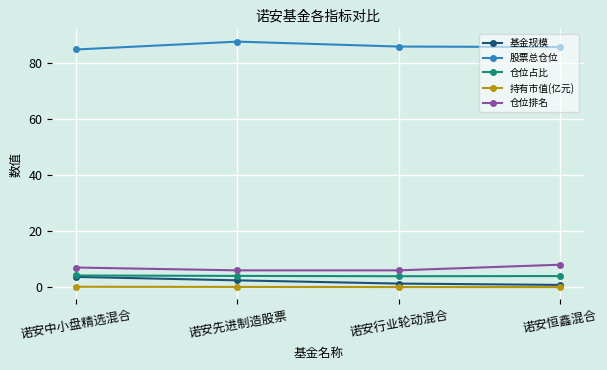

What value does the 持有市值(亿元) series have at 诺安行业轮动混合?

0.1